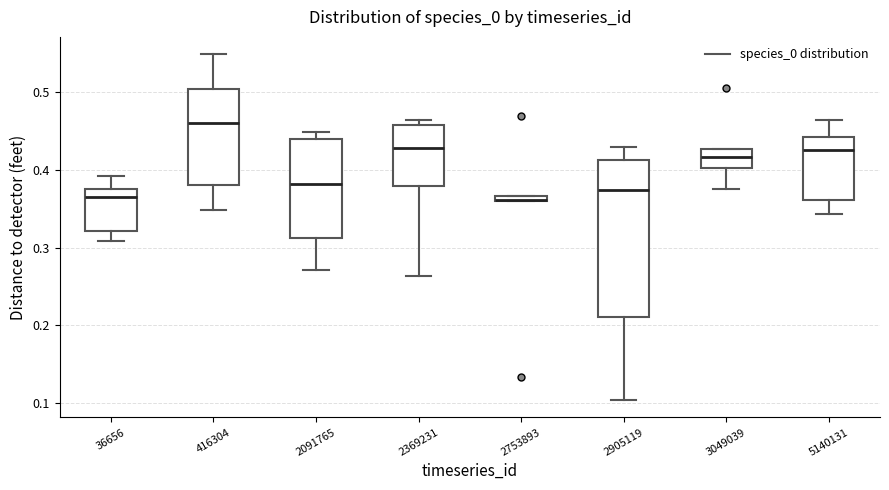

Comparing the boxes themselves (not the whiskers), which one is the tallest?

2905119